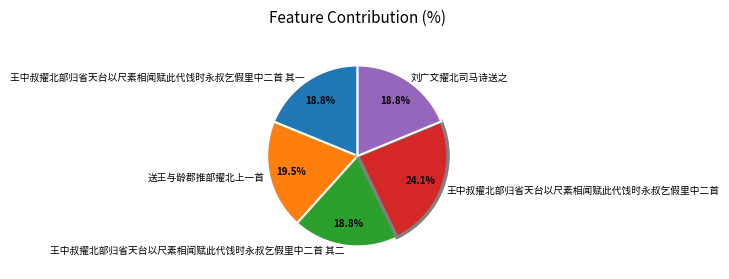

Combined, do 王中叔擢北部归省天台以尺素相闻赋此代饯时永叔乞假里中二首 其二 and 刘广文擢北司马诗送之 account for over 50%?

No